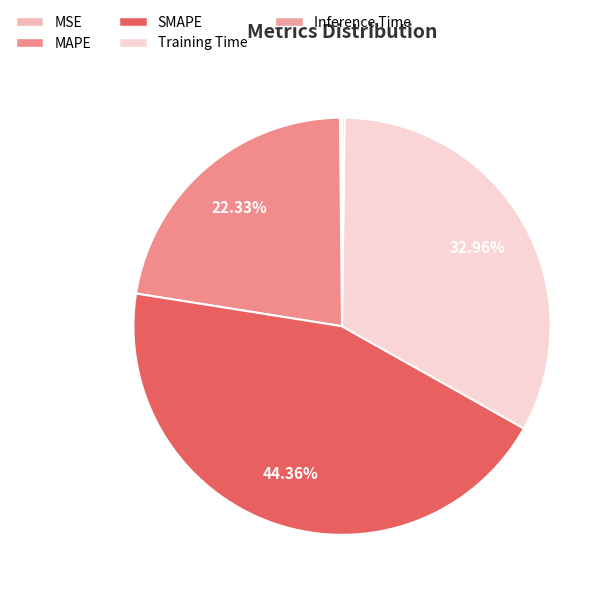

The SMAPE slice represents 50% of the pie. True or false?

False